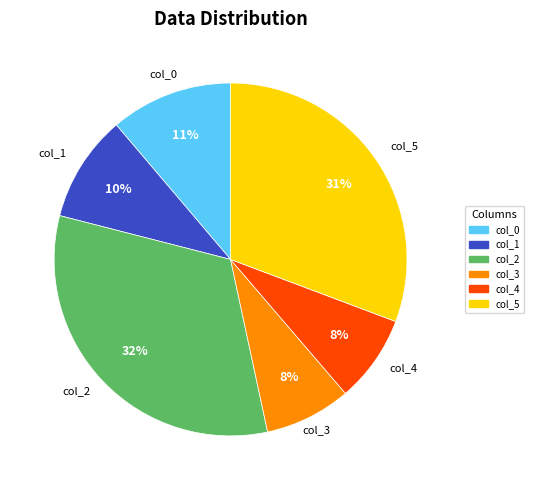

Is there a majority slice in this chart?

No